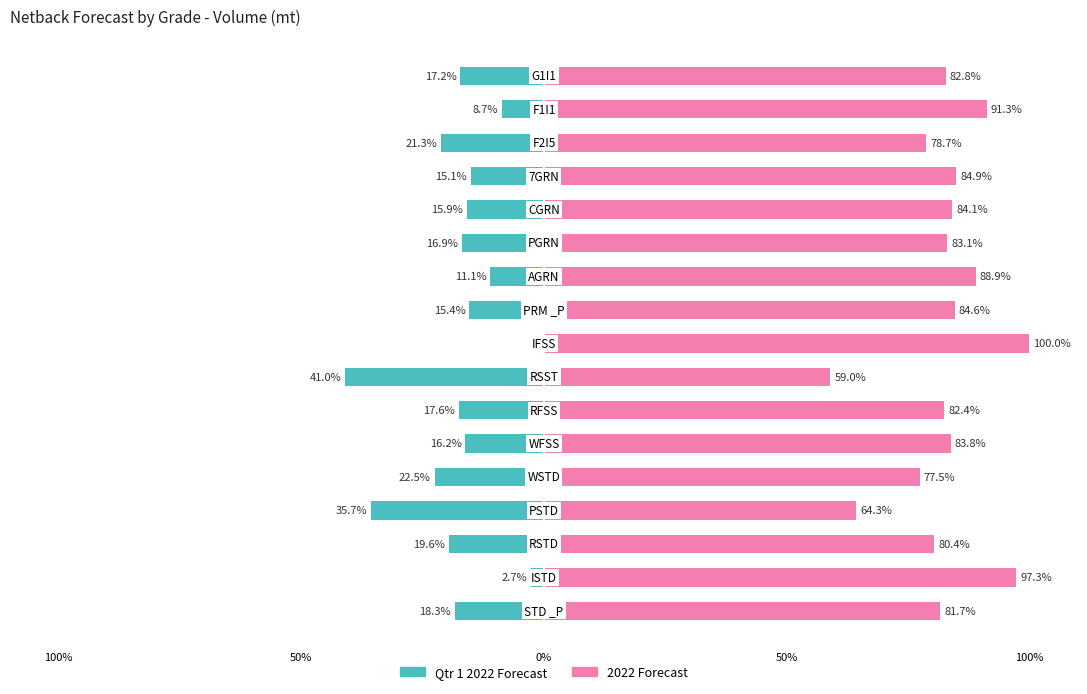

Is the value of Qtr 1 2022 Forecast at 10 greater than the value of 2022 Forecast at 5?

No